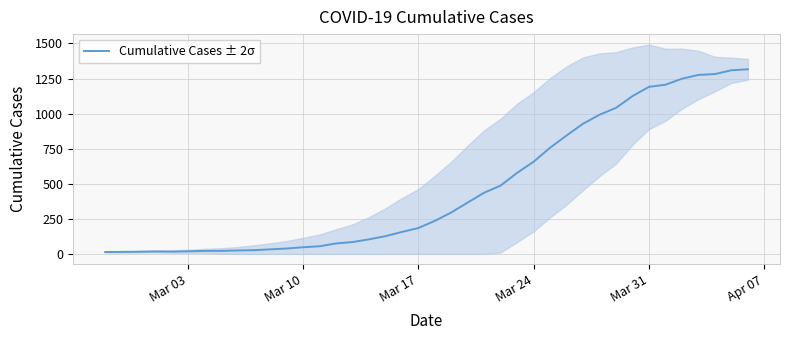

The value of Cumulative Cases ± 2σ at Mar 24 is 657. True or false?

True